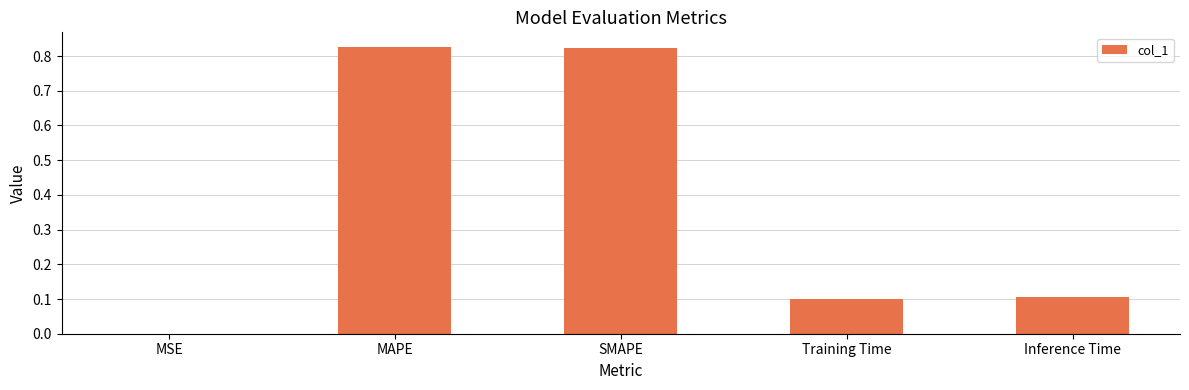

How many categories are shown in the chart?

5